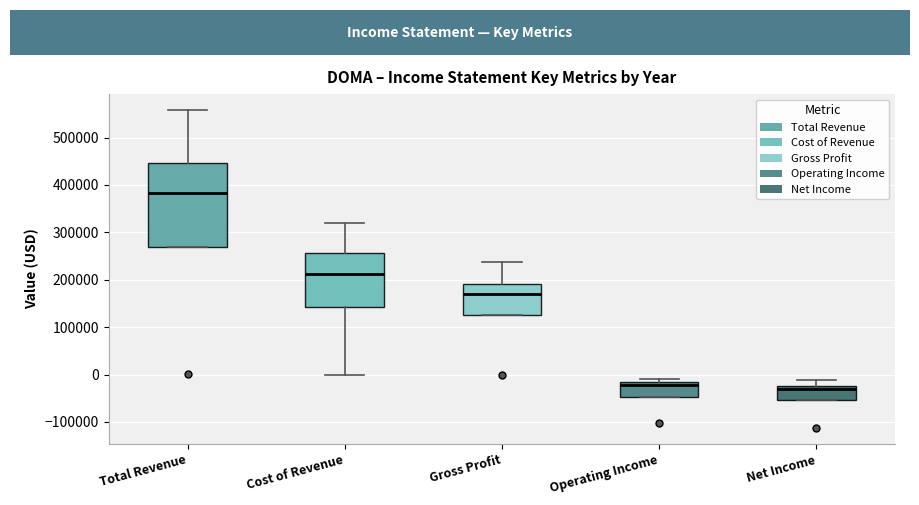

Which box is the tallest, from its lower edge to its upper edge?

Total Revenue